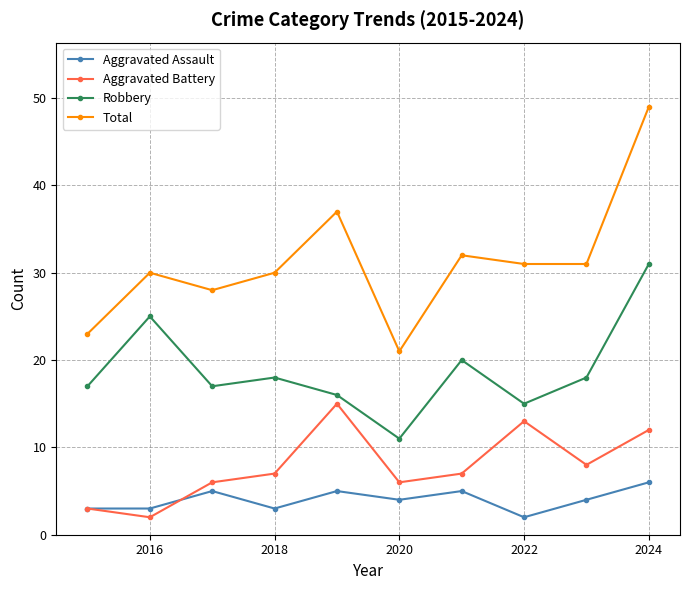

Which series has the widest spread of values?

Total